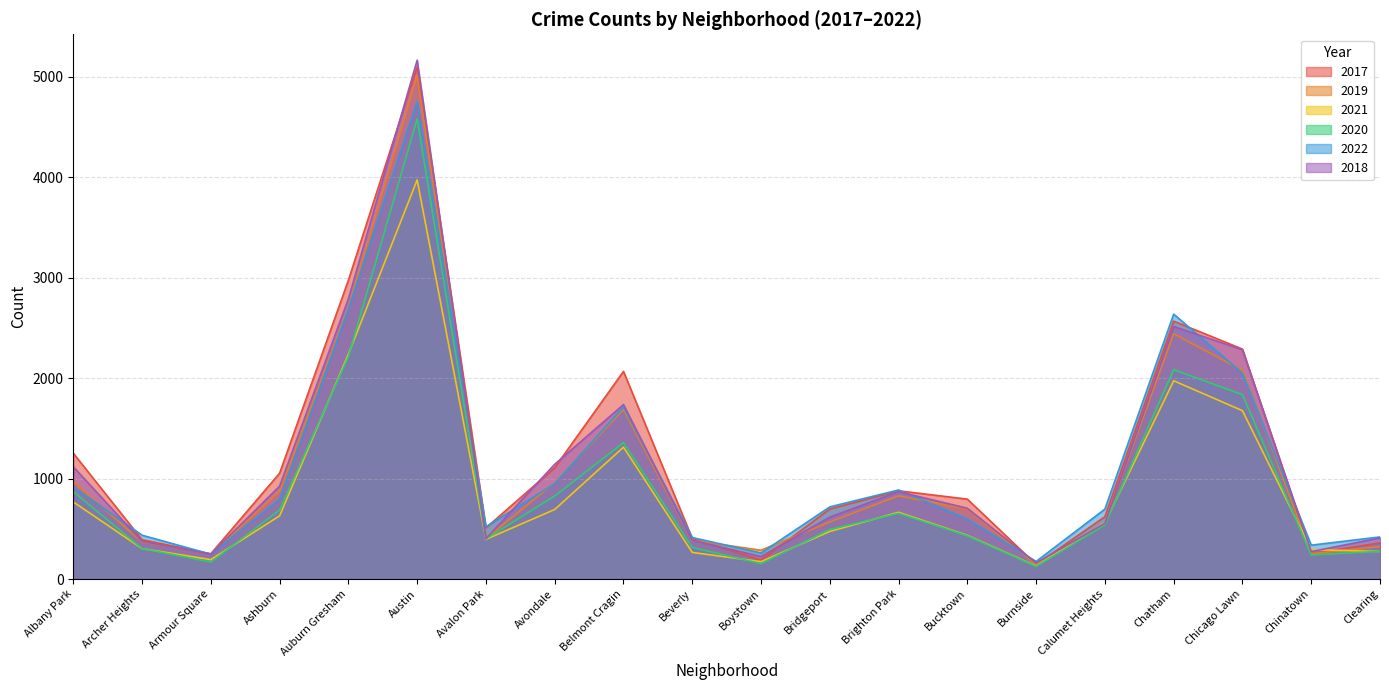

At how many categories does at least one series exceed 2702?

2